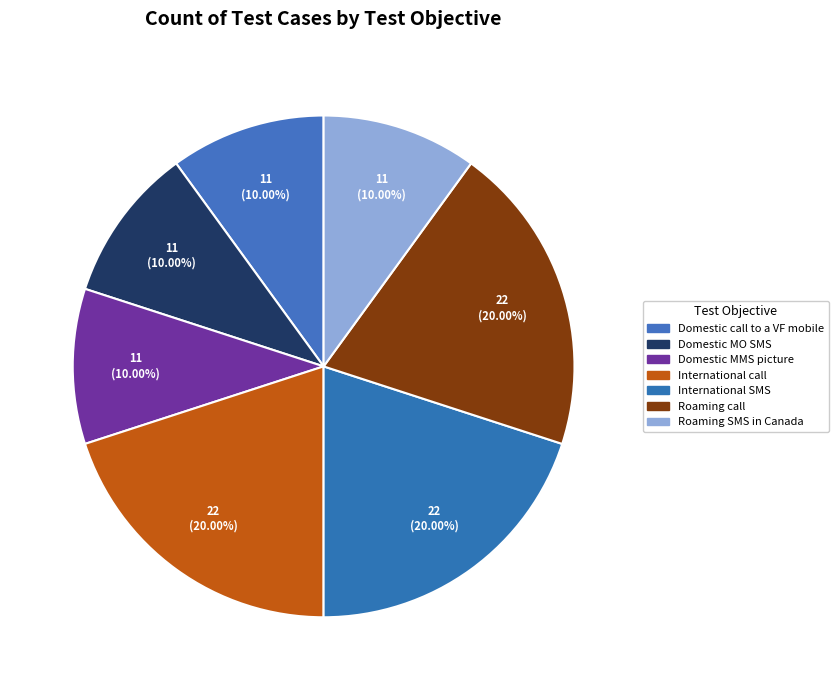

Is there any slice that represents more than half of the pie?

No